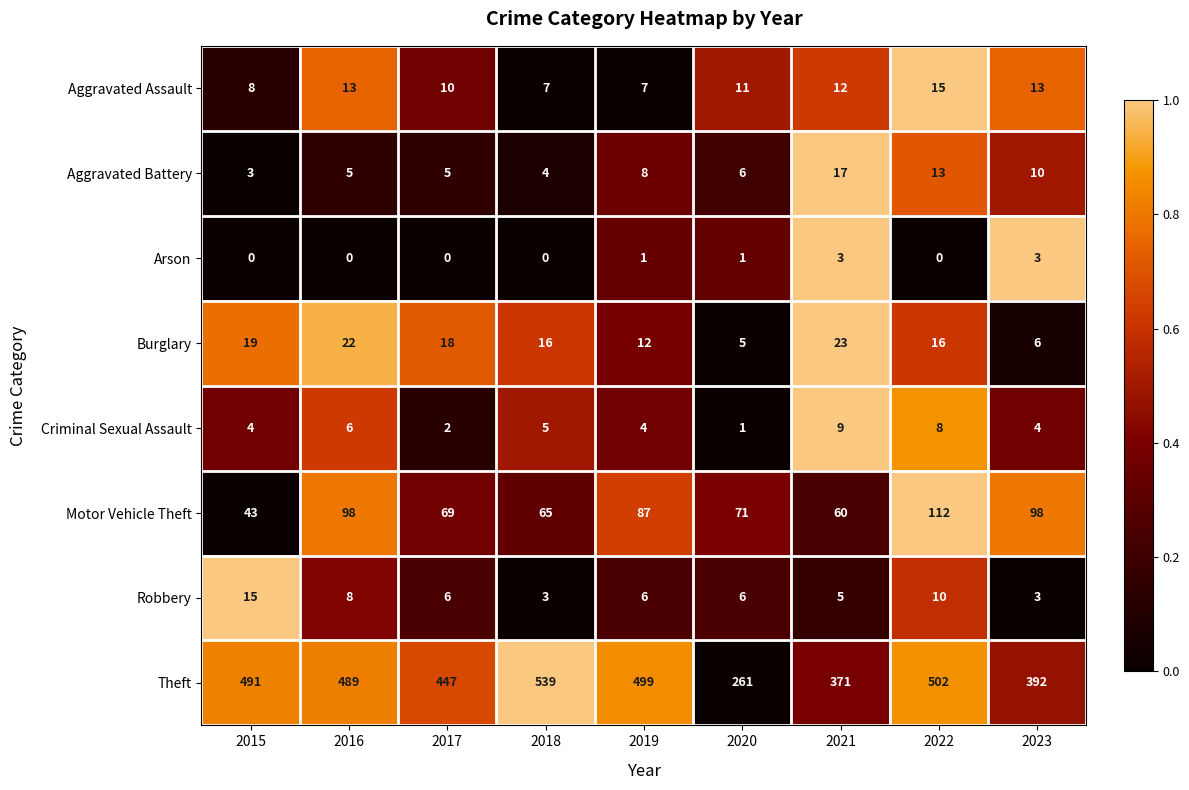

What is the total value across all series at 2018?

639